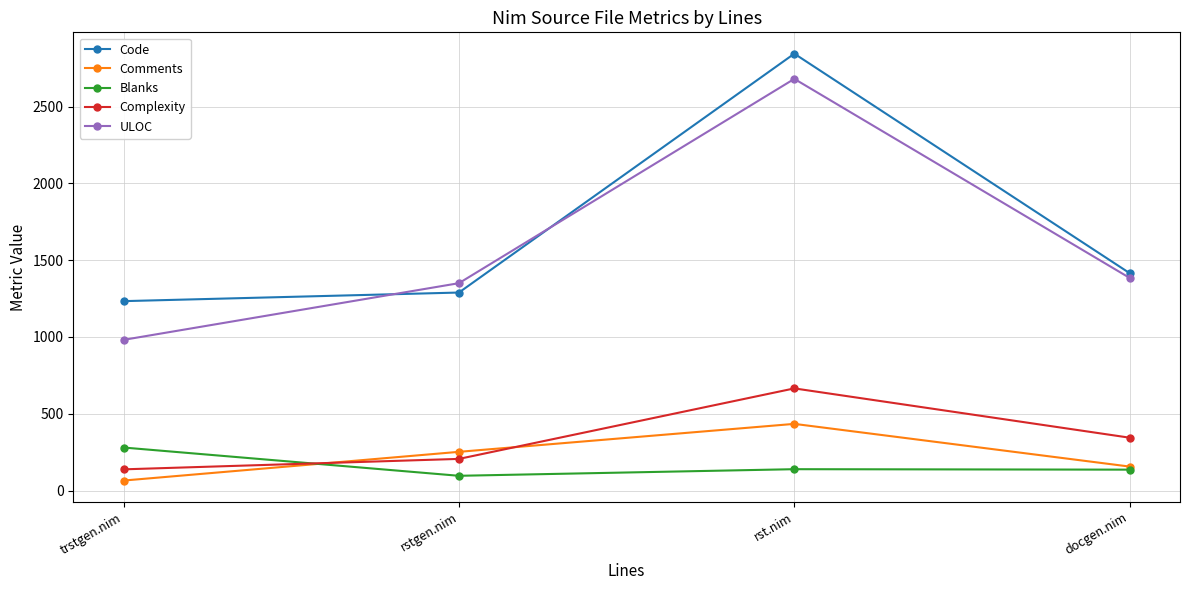

At how many categories does at least one series exceed 526?

4